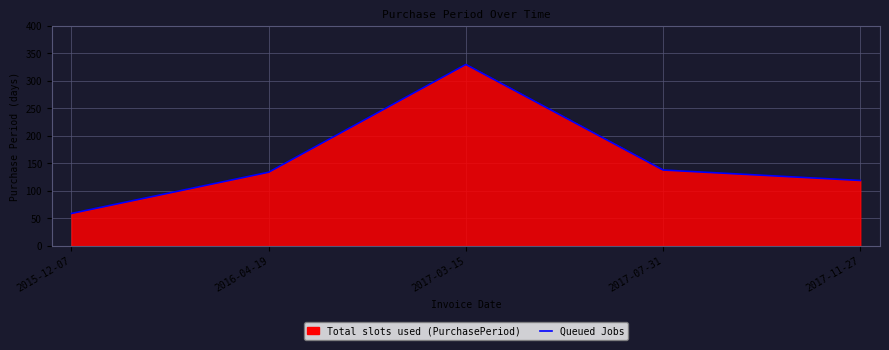

Reading right to left, transcribe all the data shown in this chart.

2017-11-27=119	2017-07-31=138	2017-03-15=330	2016-04-19=134	2015-12-07=59